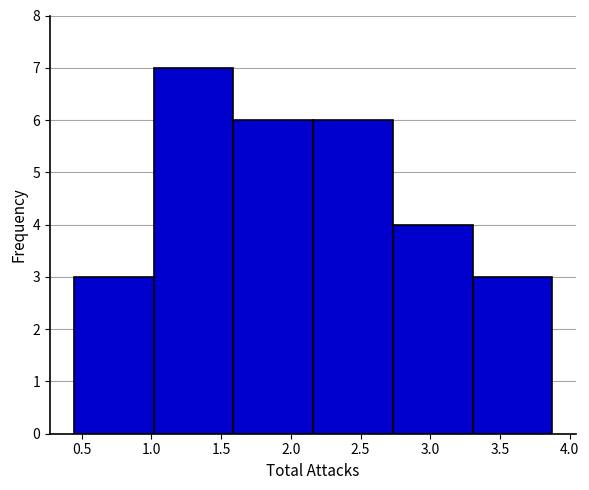

Over which range of the x-axis is the bar tallest?

1.00 to 1.60